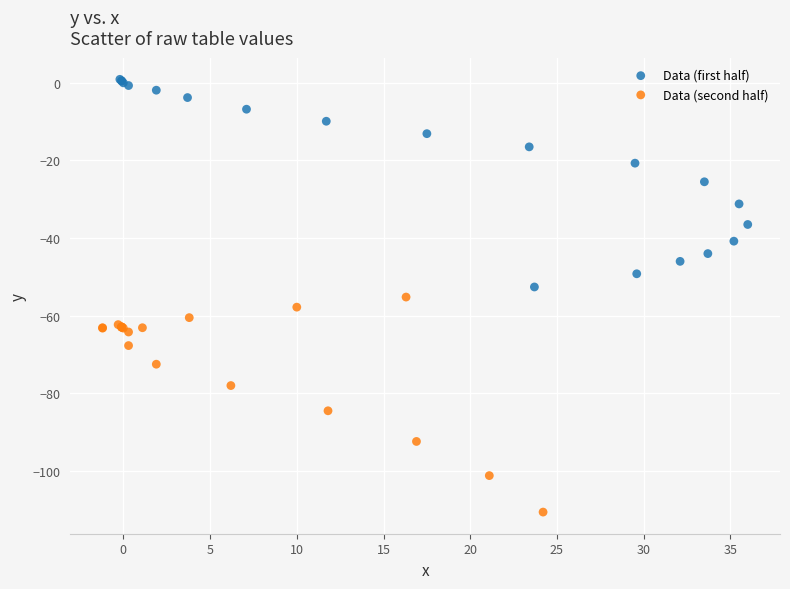

Which series has the widest spread of Y values?

Data (second half)